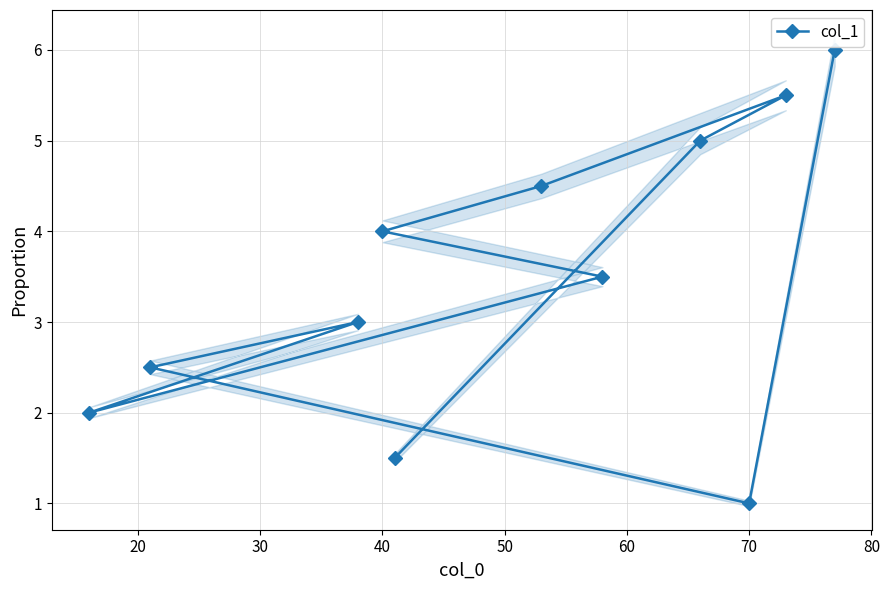

How many categories are shown in the chart?

11